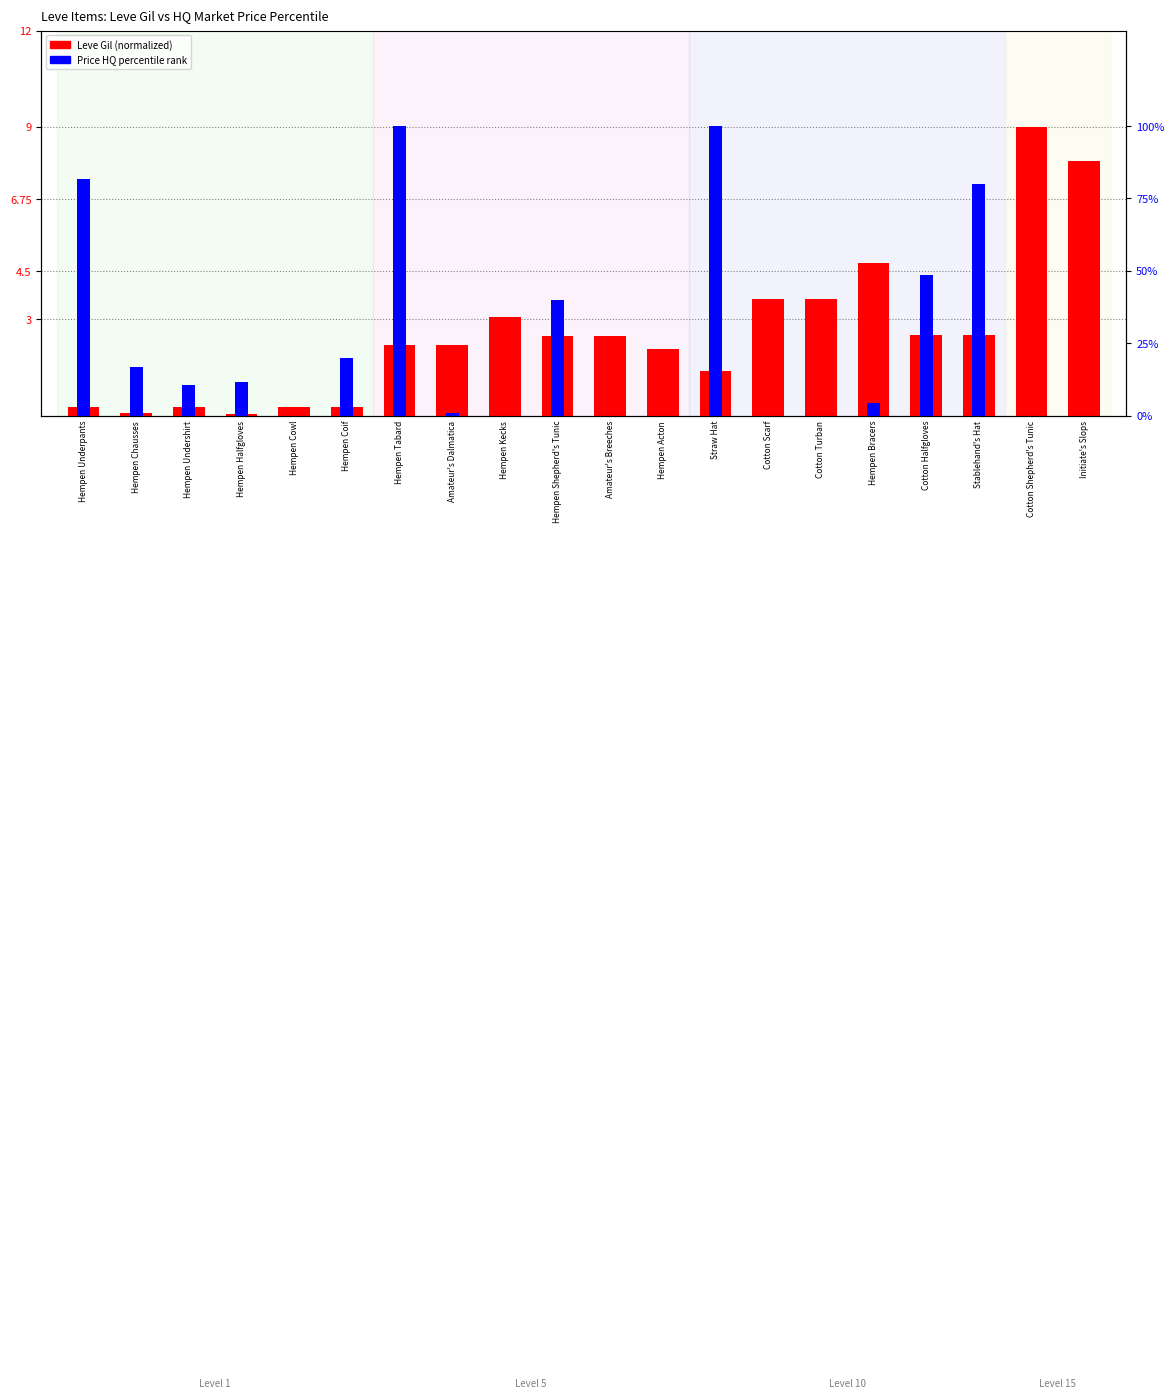

What is the sum of all Price HQ percentile values?

513.8